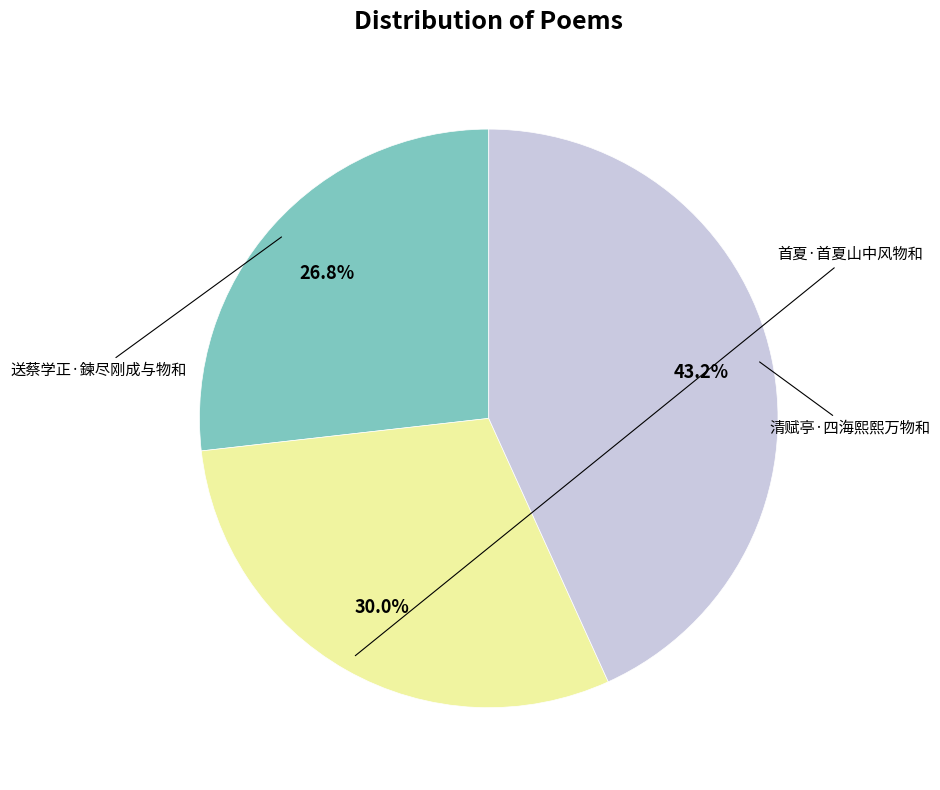

Is there a majority slice in this chart?

No